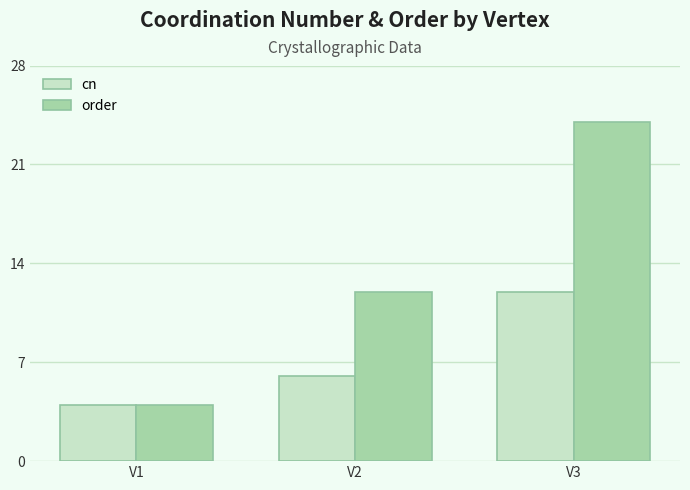

How many bars are there in each group?

2